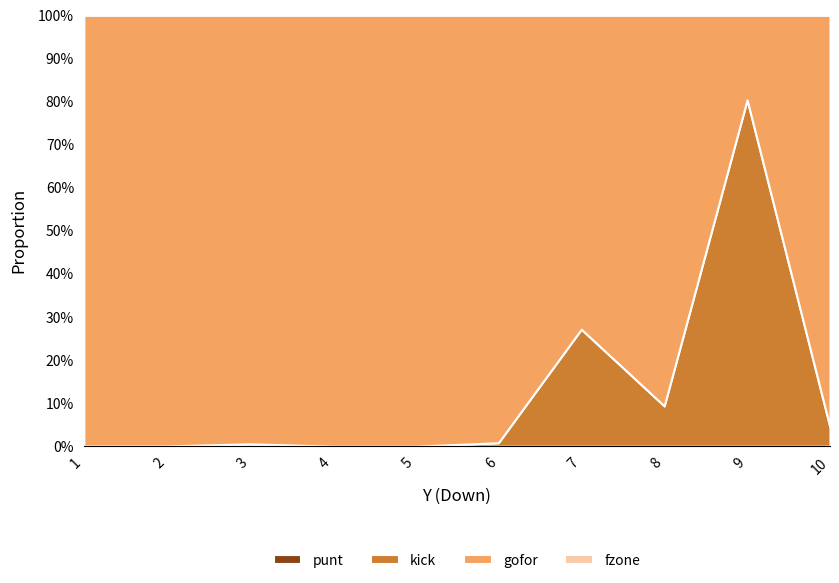

Which series has the largest total across all categories?

gofor